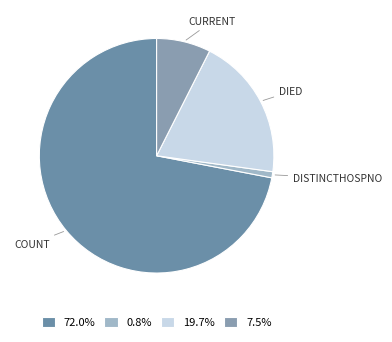

Is there any slice that represents more than half of the pie?

Yes